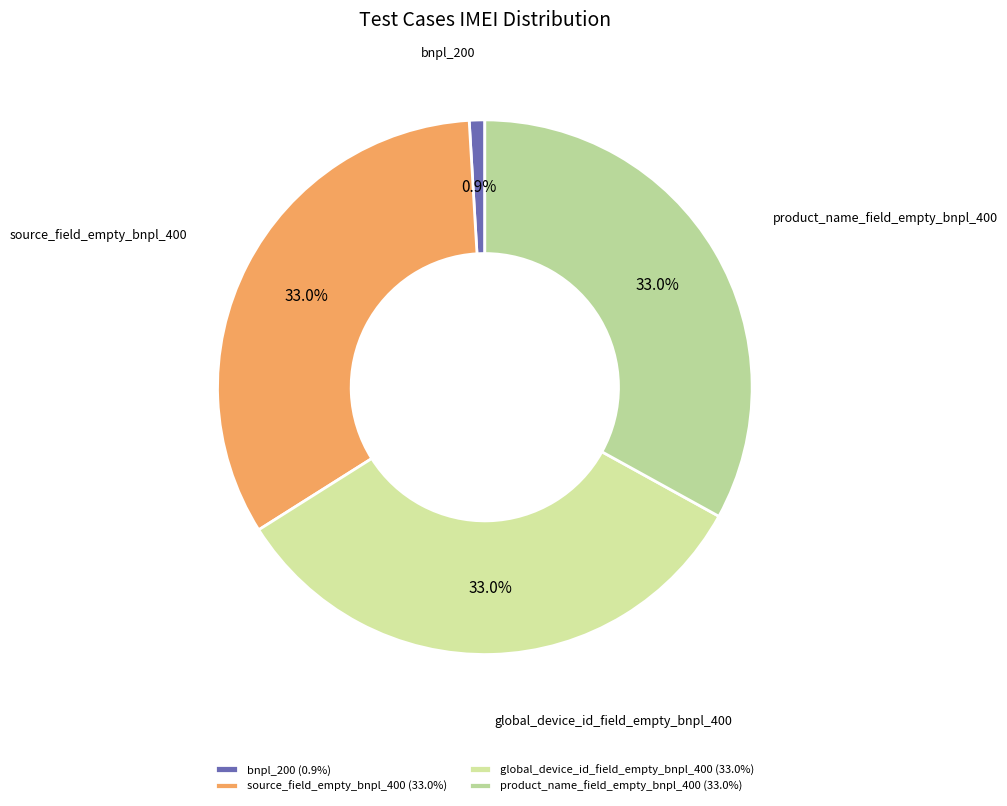

Which has a higher value, product_name_field_empty_bnpl_400 or global_device_id_field_empty_bnpl_400?

product_name_field_empty_bnpl_400